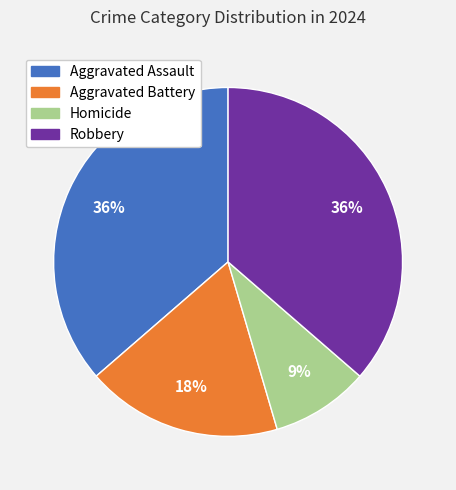

Count the number of slices in the pie.

4